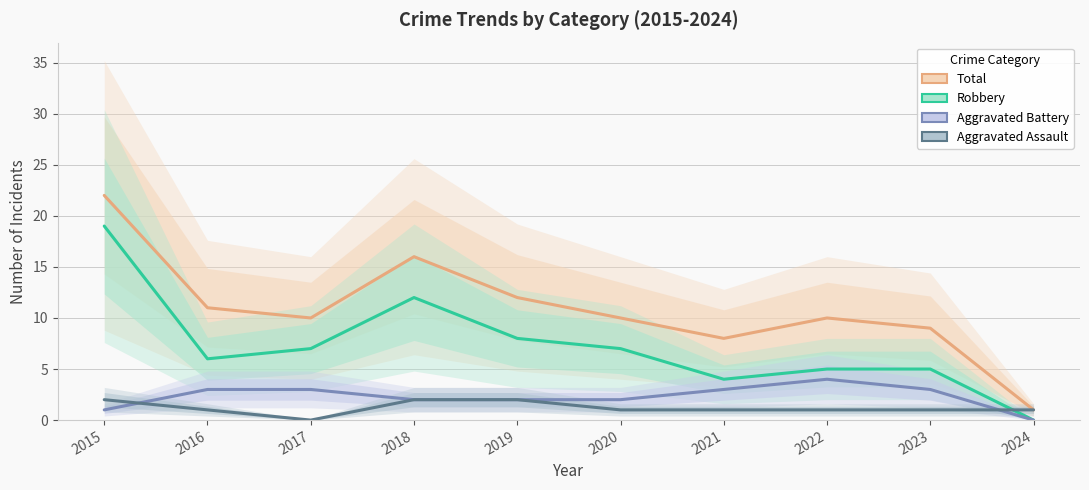

How many distinct data groups are displayed?

4